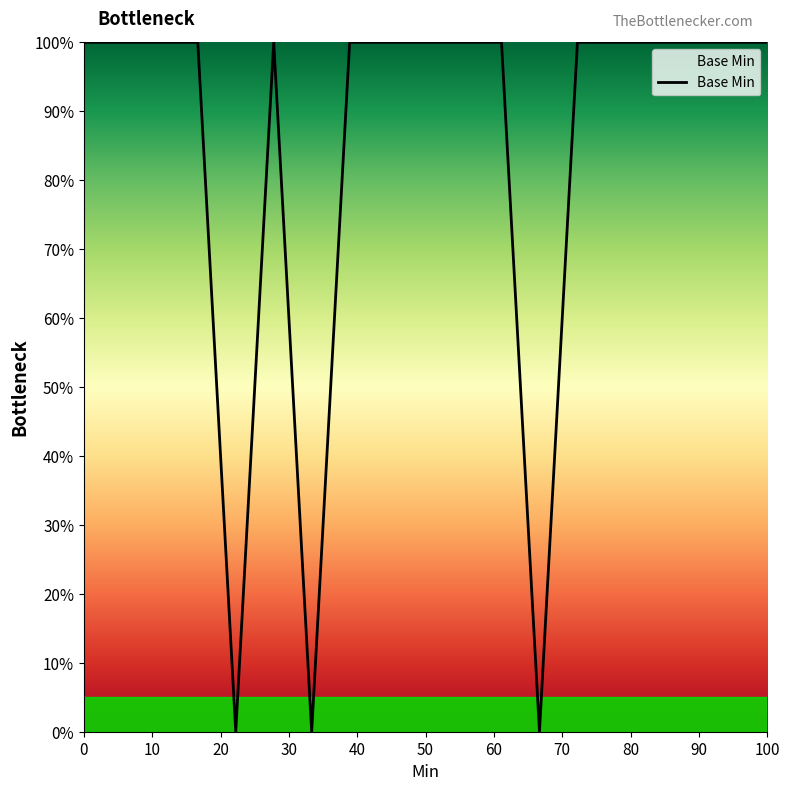

What is the maximum value shown in the chart?

100